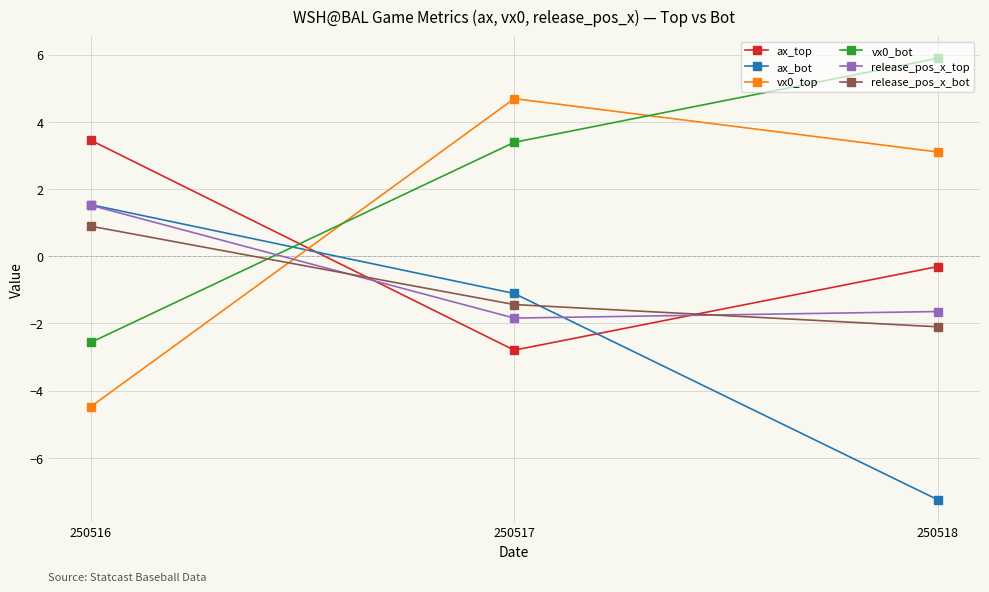

Which label corresponds to the largest value in the chart?

250518